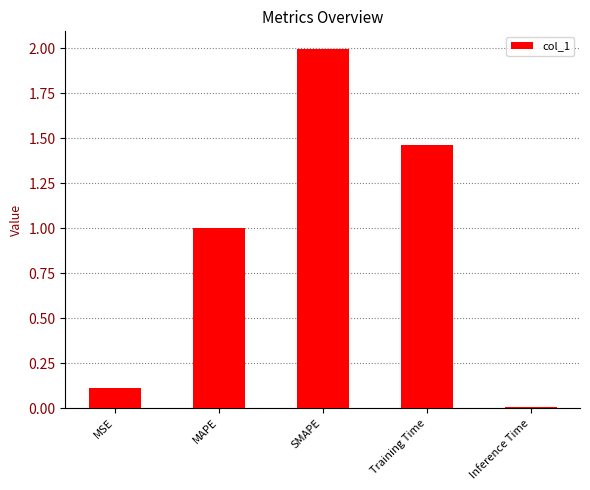

Is it true that the value at SMAPE is 2.0?

True